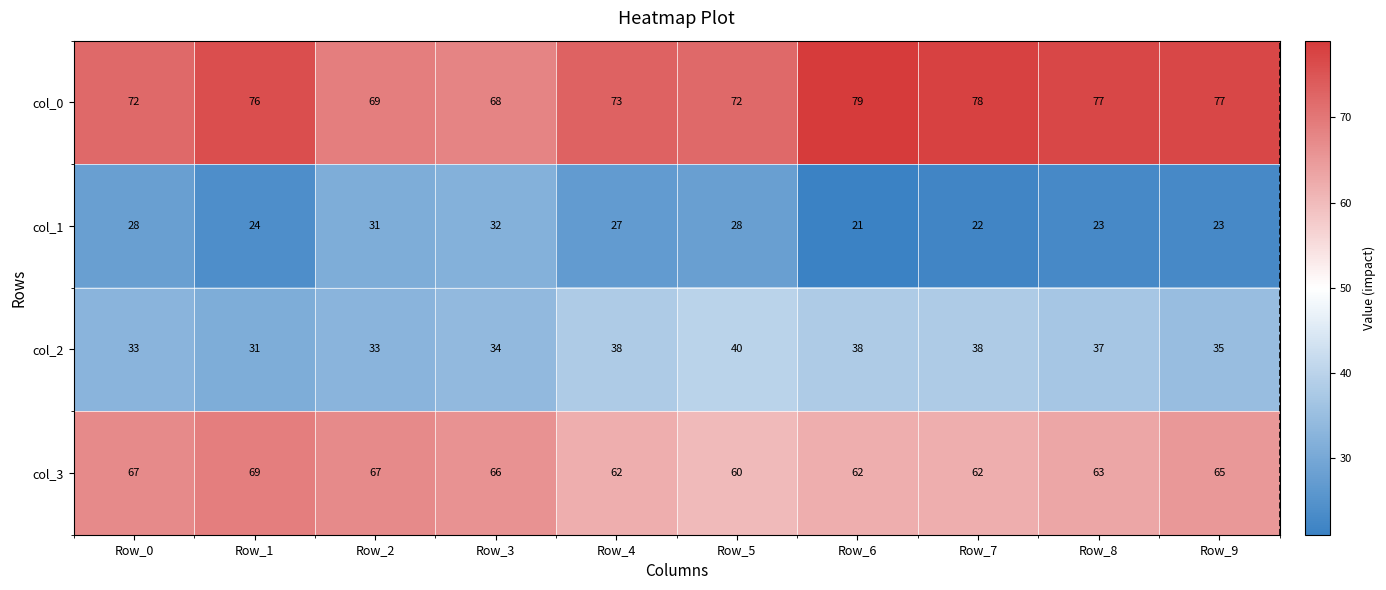

What is the average value of the col_1 series?

26